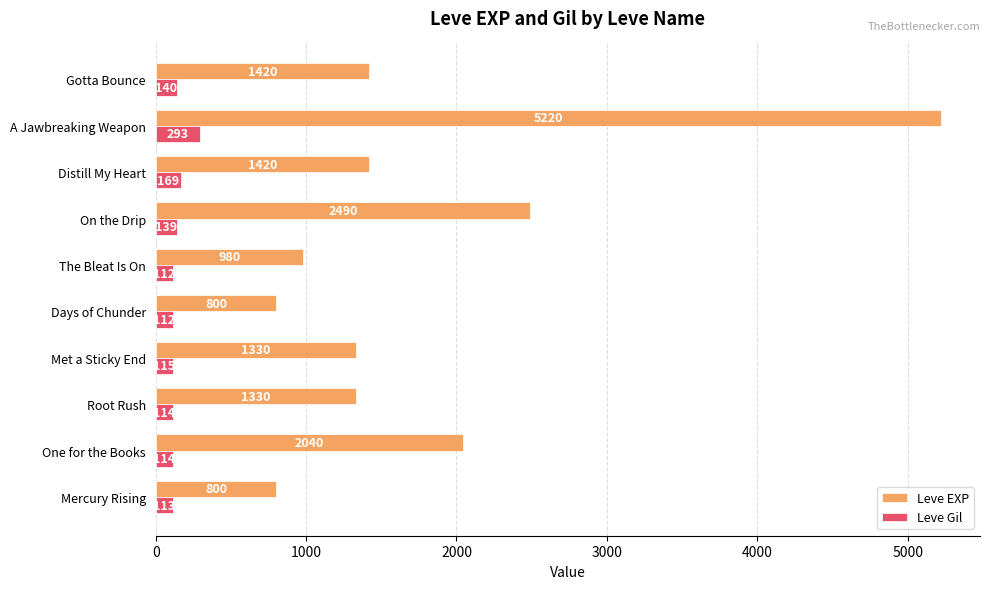

Which category has the highest value in the Leve EXP series?

A Jawbreaking Weapon